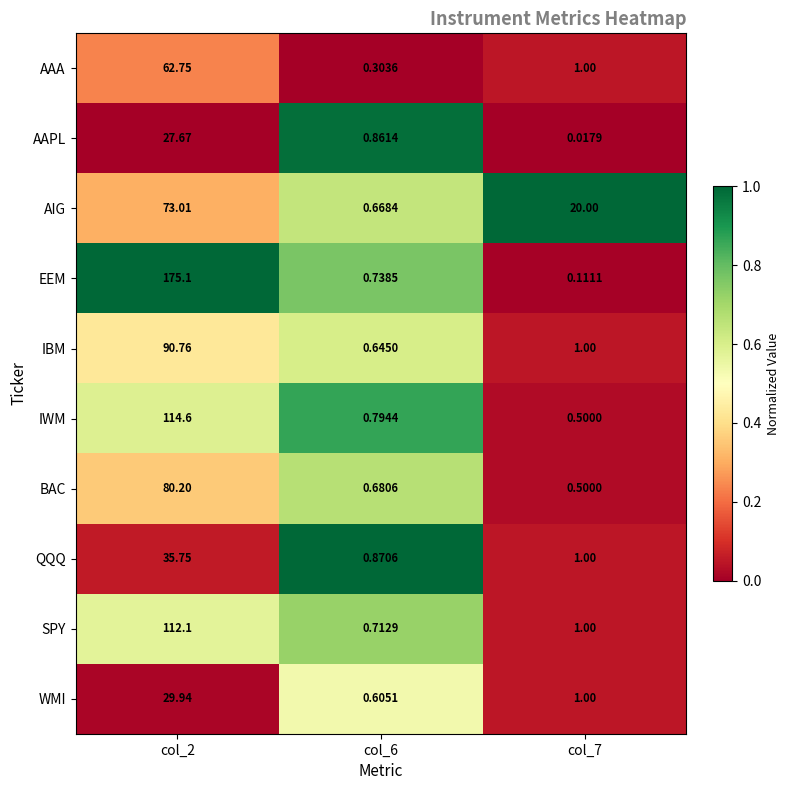

Rank the series by their maximum value, from highest to lowest.

EEM, IWM, SPY, IBM, BAC, AIG, AAA, QQQ, WMI, AAPL